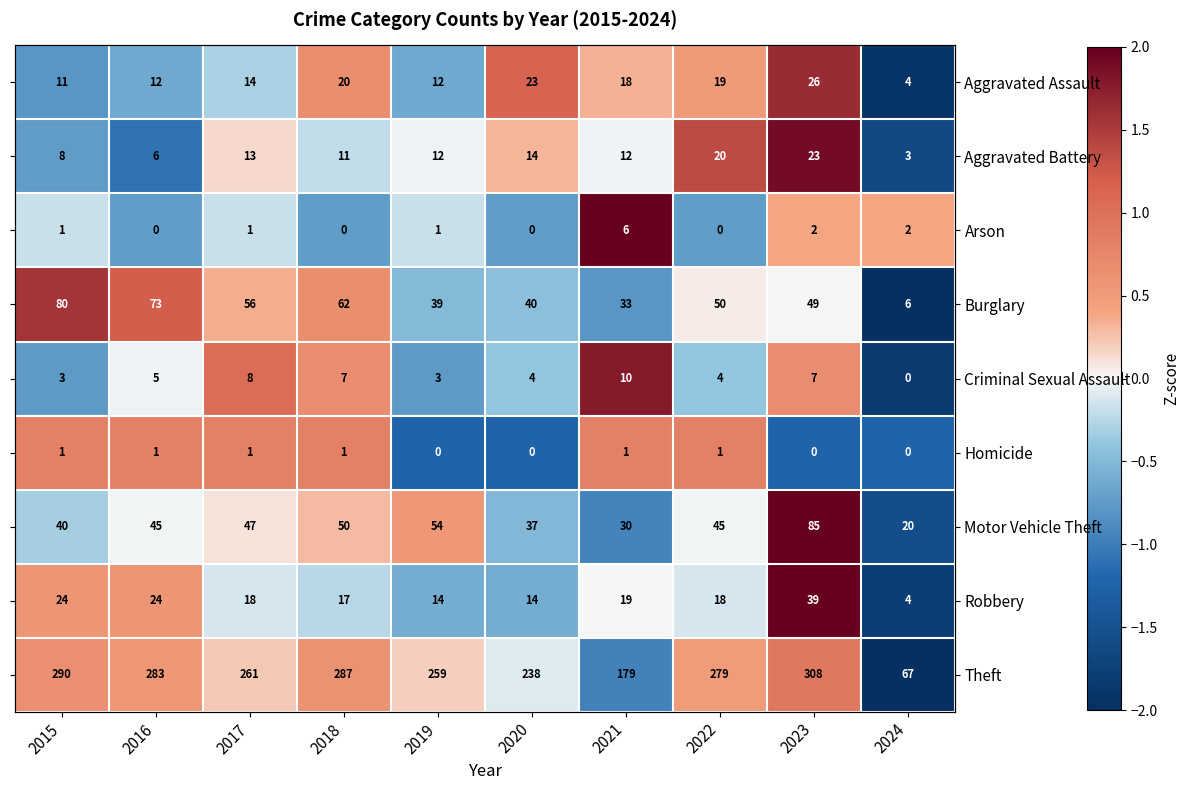

List the labels in order of Motor Vehicle Theft value, smallest first.

2024, 2021, 2020, 2015, 2016, 2022, 2017, 2018, 2019, 2023